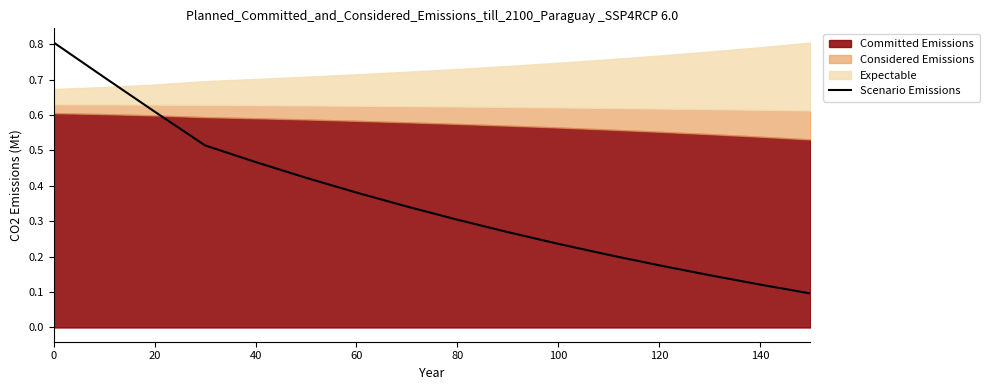

What is the maximum value shown in the chart?

0.8